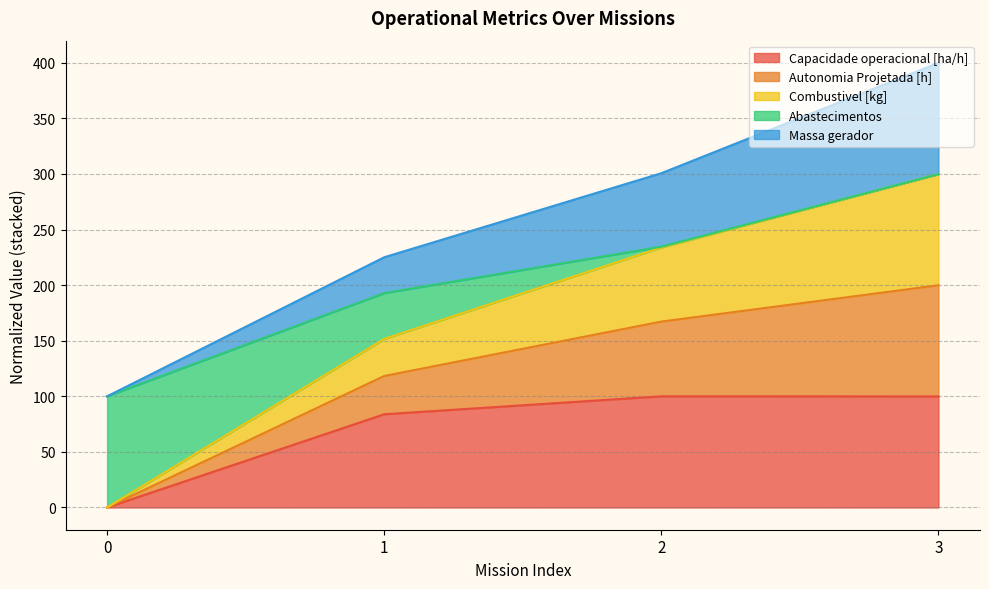

What is the highest value of the Capacidade operacional [ha/h] series?

100.0